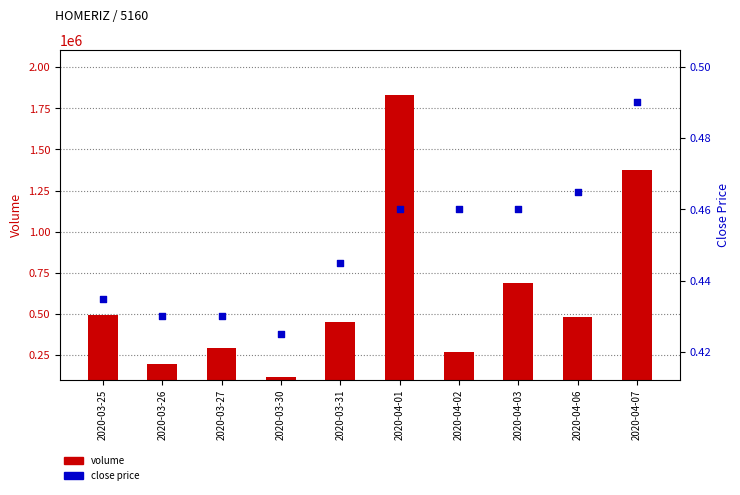

Which series has the largest total across all categories?

volume